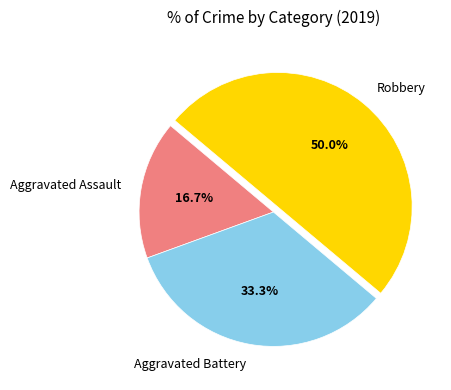

Does Aggravated Battery account for over 50% of the chart?

No